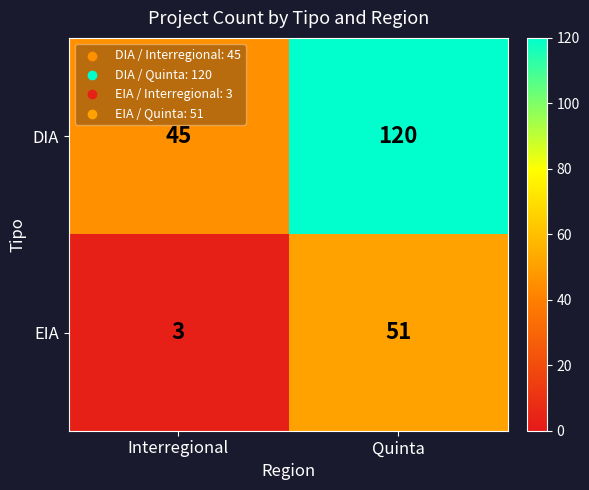

What is the highest value of the EIA series?

51